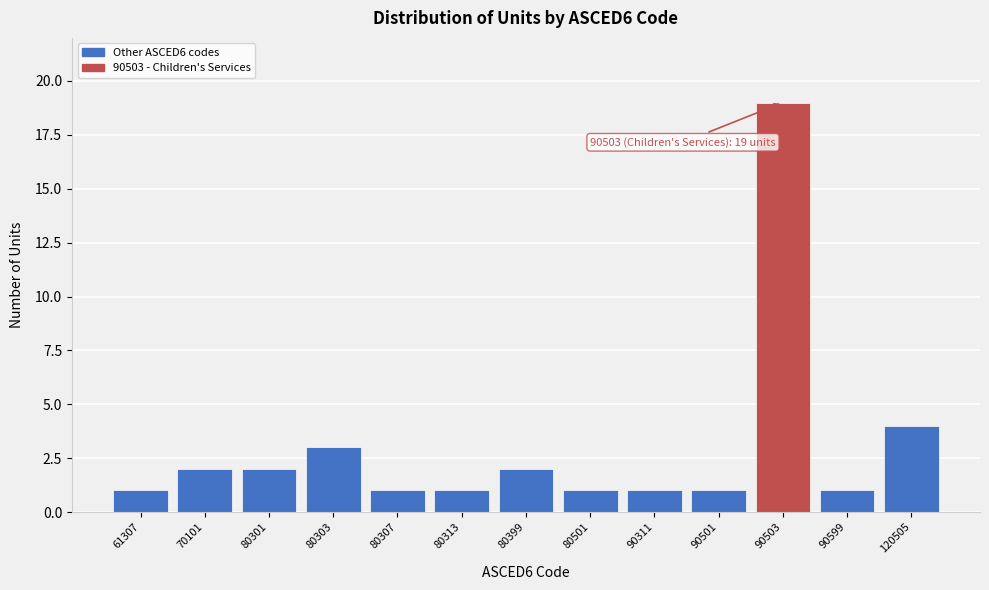

Reading right to left, list all the values displayed in this chart.

120505=4	90599=1	90503=19	90501=1	90311=1	80501=1	80399=2	80313=1	80307=1	80303=3	80301=2	70101=2	61307=1